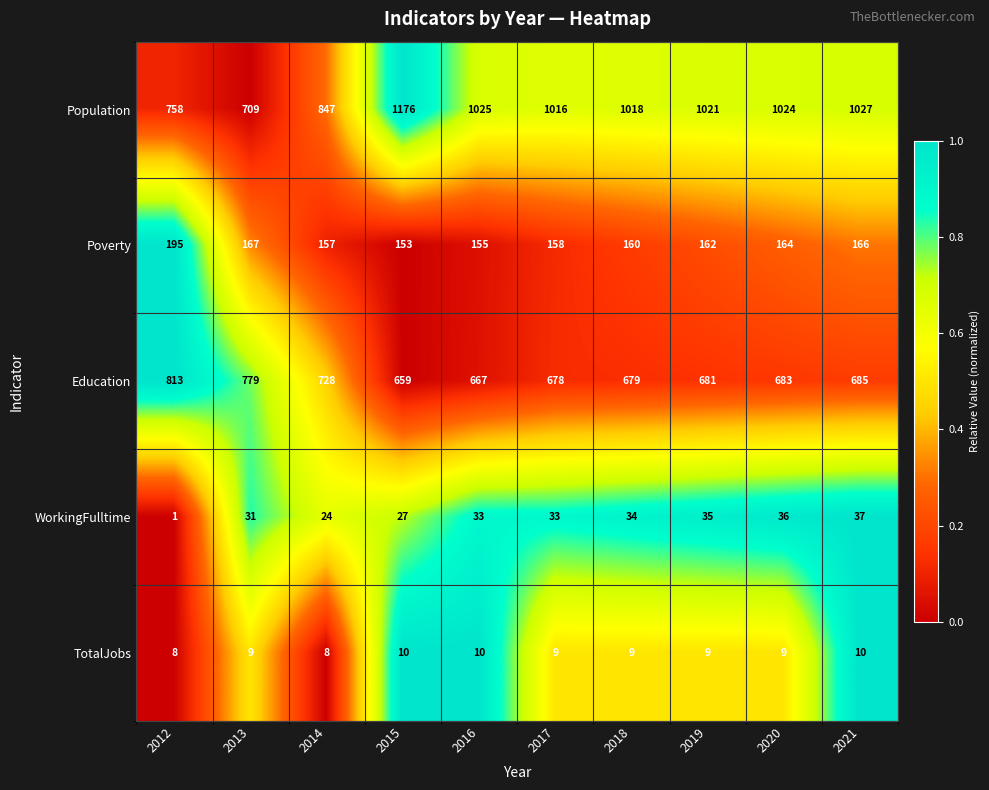

The Population series shows 709 at 2013. True or false?

True